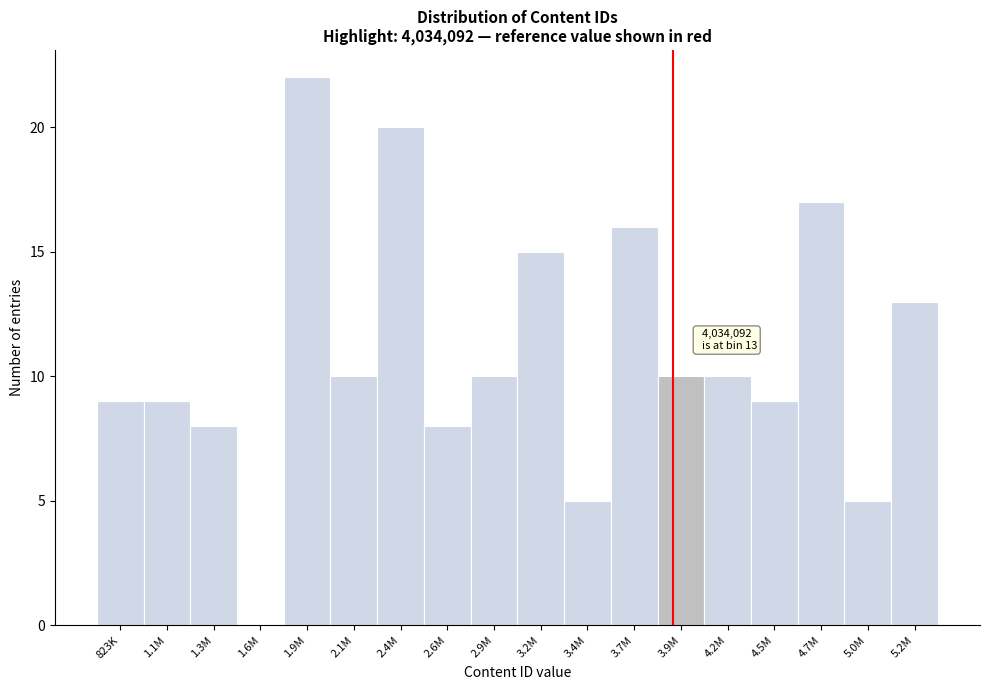

Reading right to left, what are all the values shown in this chart?

5.2M=13	5.0M=5	4.7M=17	4.5M=9	4.2M=10	3.9M=10	3.7M=16	3.4M=5	3.2M=15	2.9M=10	2.6M=8	2.4M=20	2.1M=10	1.9M=22	1.6M=0	1.3M=8	1.1M=9	823K=9